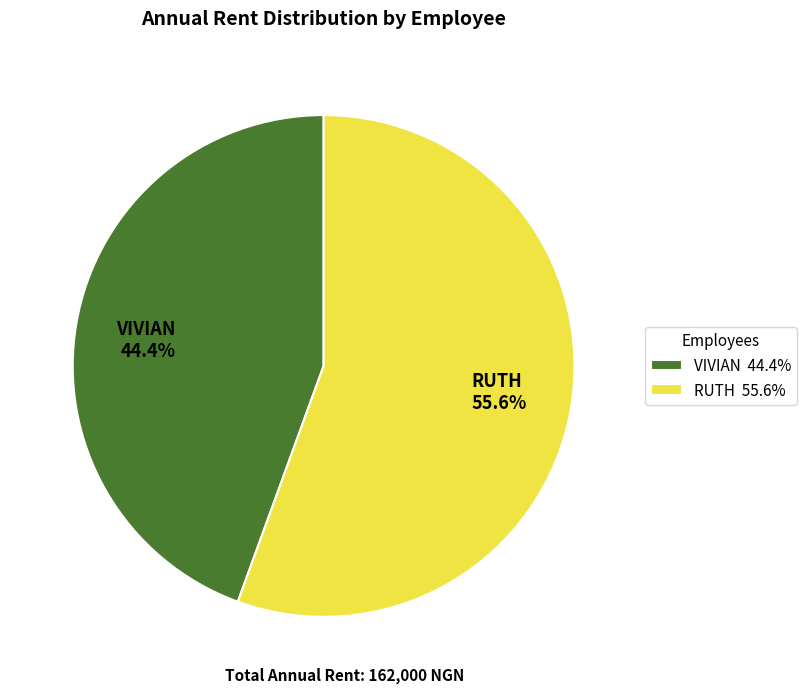

Which slice is the largest?

RUTH